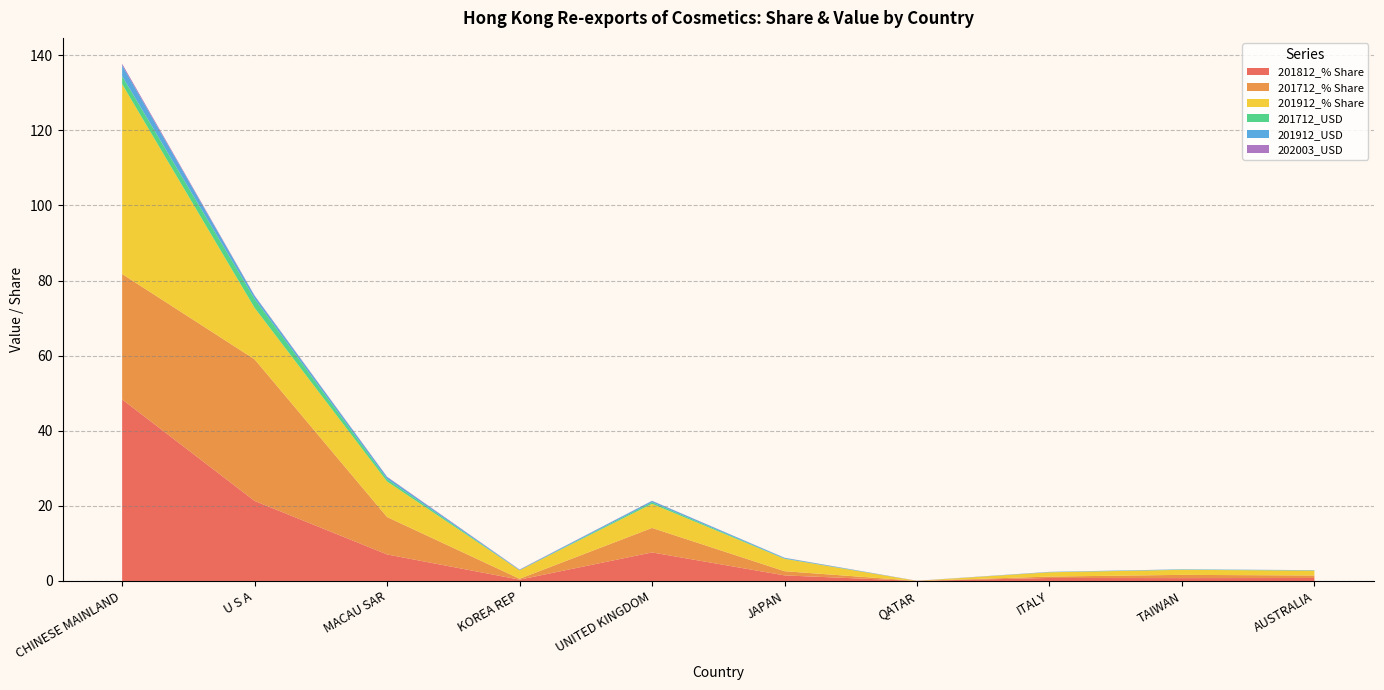

Reading right to left, transcribe all the data shown in this chart.

201812_% Share: 0.8	0.8	0.8	0.0	1.5	7.6	0.3	7.1	21.3	48.3
201712_% Share: 0.7	0.9	0.4	0.0	1.1	6.5	0.2	10.0	37.7	33.4
201912_% Share: 1.3	1.3	1.1	0.0	3.3	6.4	2.2	9.5	13.7	50.6
201712_USD: 0.0	0.1	0.0	0.0	0.1	0.4	0.0	0.6	2.4	2.1
201912_USD: 0.1	0.1	0.1	0.0	0.2	0.4	0.1	0.5	0.8	2.9
202003_USD: 0.0	0.0	0.0	0.0	0.0	0.0	0.1	0.1	0.1	0.4